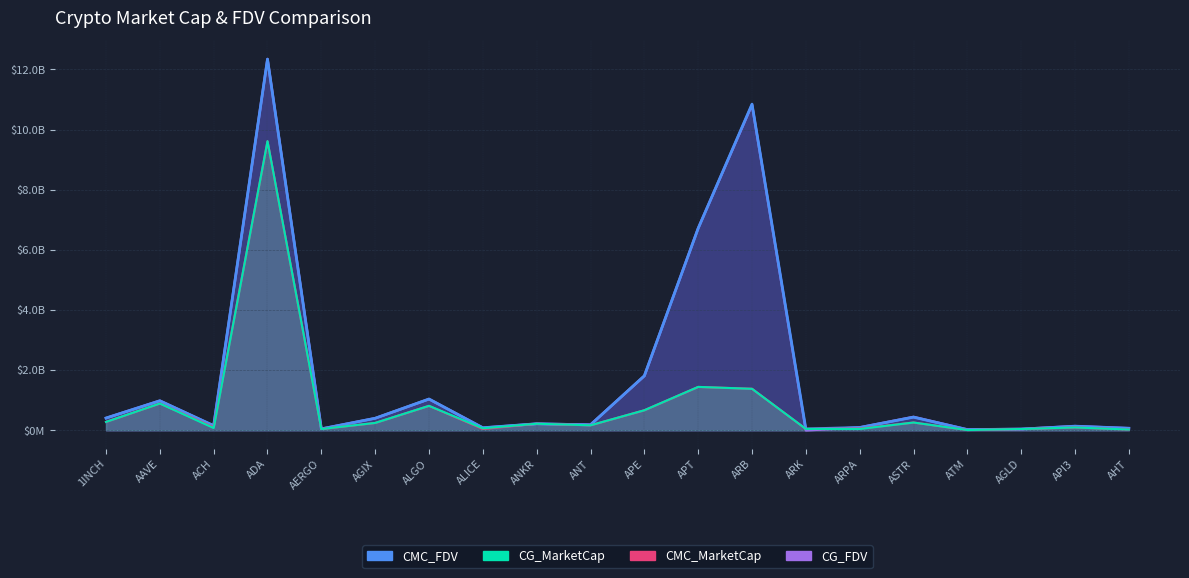

True or false: CG_MarketCap has a value of 46353154.0 at ARPA.

True